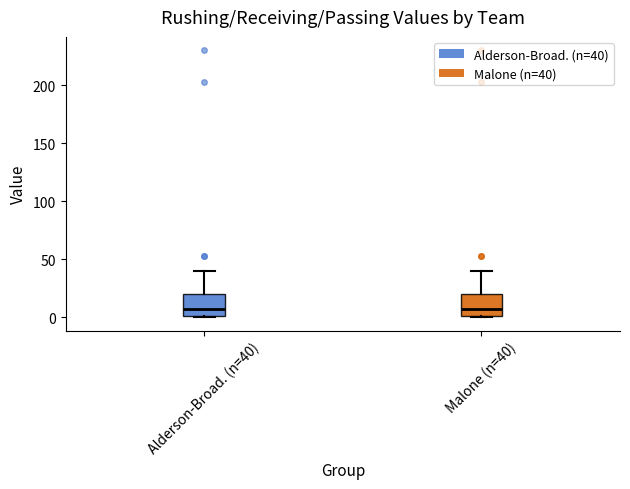

Reading left to right, transcribe this box plot: for each box, give where its median line is, the range the box spans, and where its two whiskers end, as read against the y-axis. The values are not printed on the chart, so give them approximately, as read against the axis.

Alderson-Broad. (n=40): median 5, box 0 to 20, whiskers 0 to 40
Malone (n=40): median 5, box 0 to 20, whiskers 0 to 40